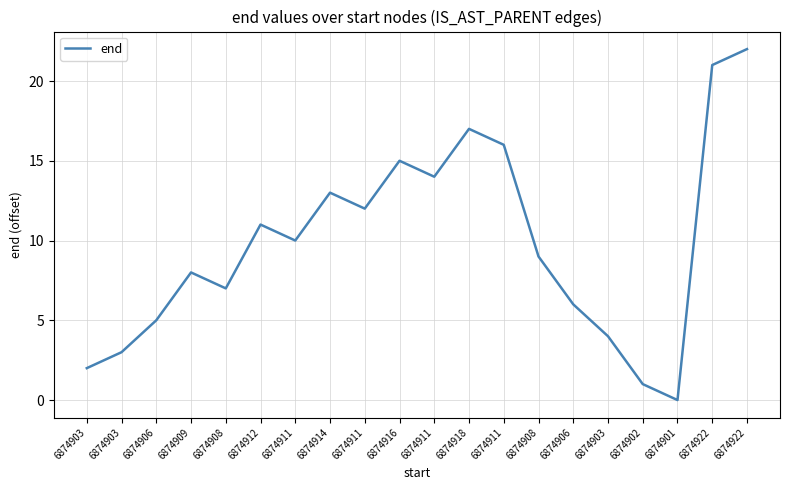

Does the chart display data point markers on the line(s)?

No